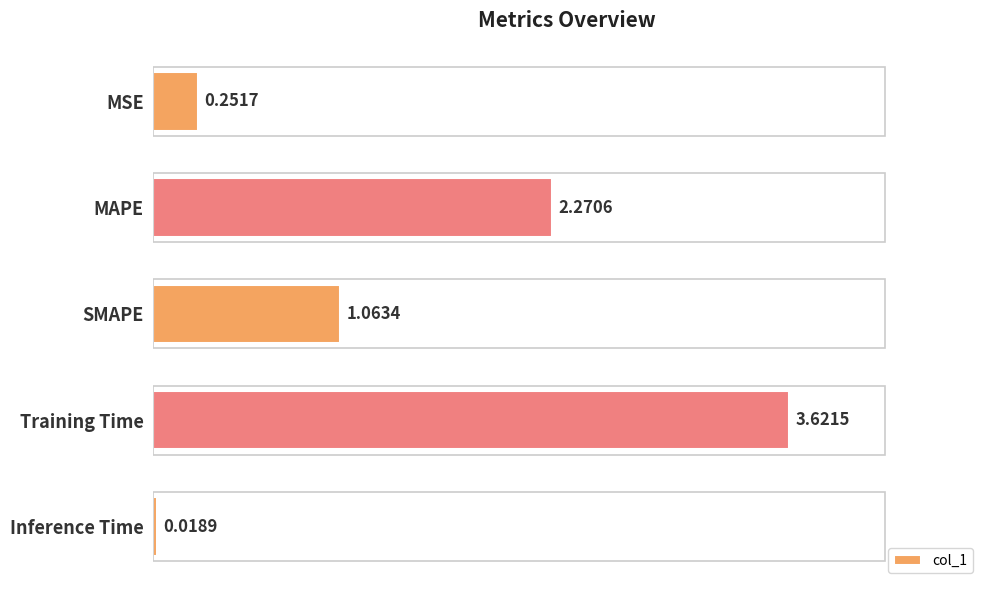

Which has a higher value, Inference Time or MSE?

MSE